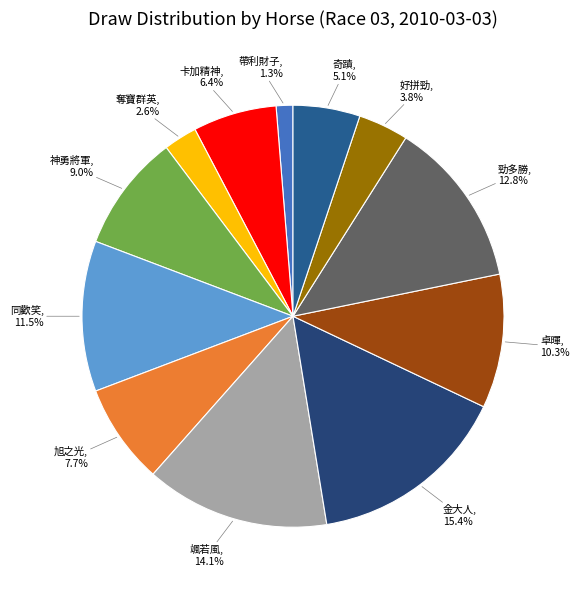

How many slices are in this pie chart?

12